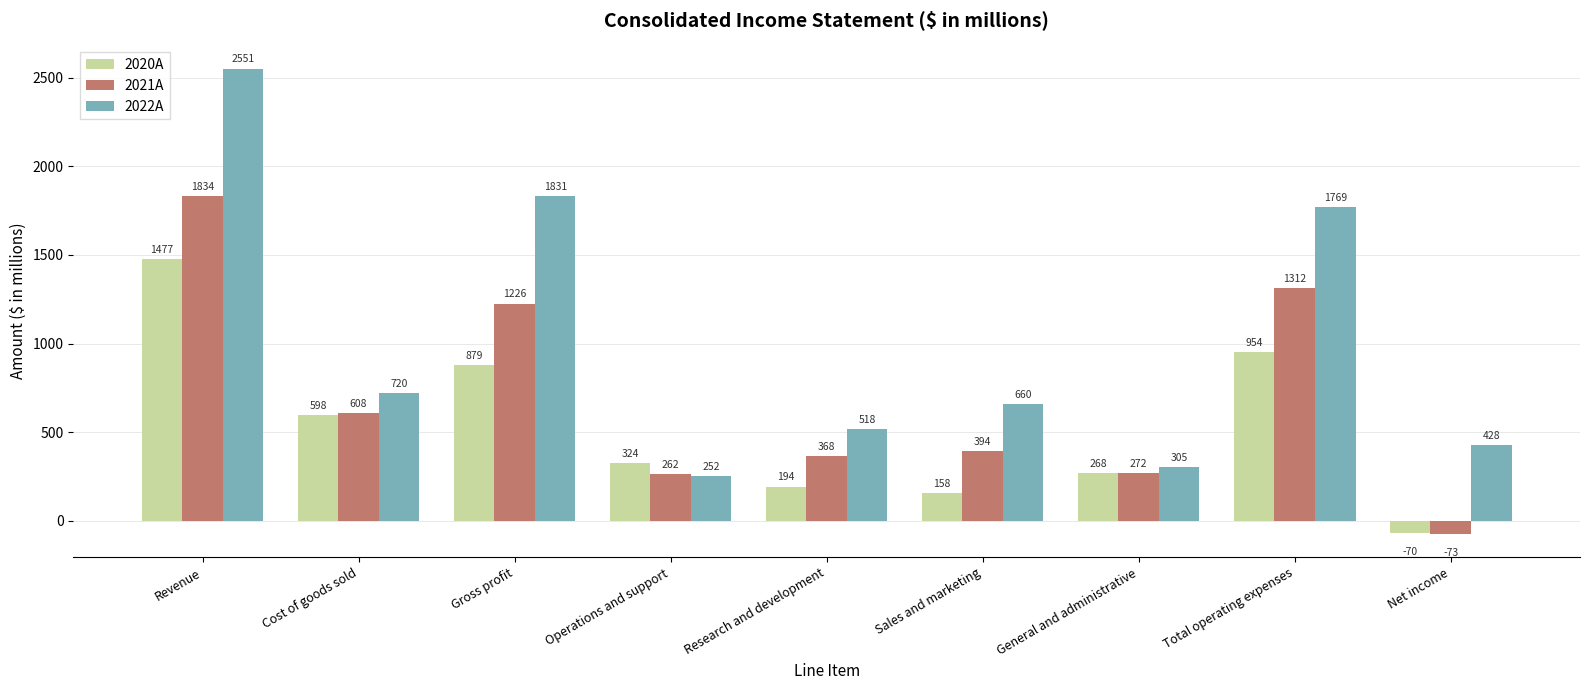

Rank the series at Sales and marketing from highest to lowest value.

2022A, 2021A, 2020A